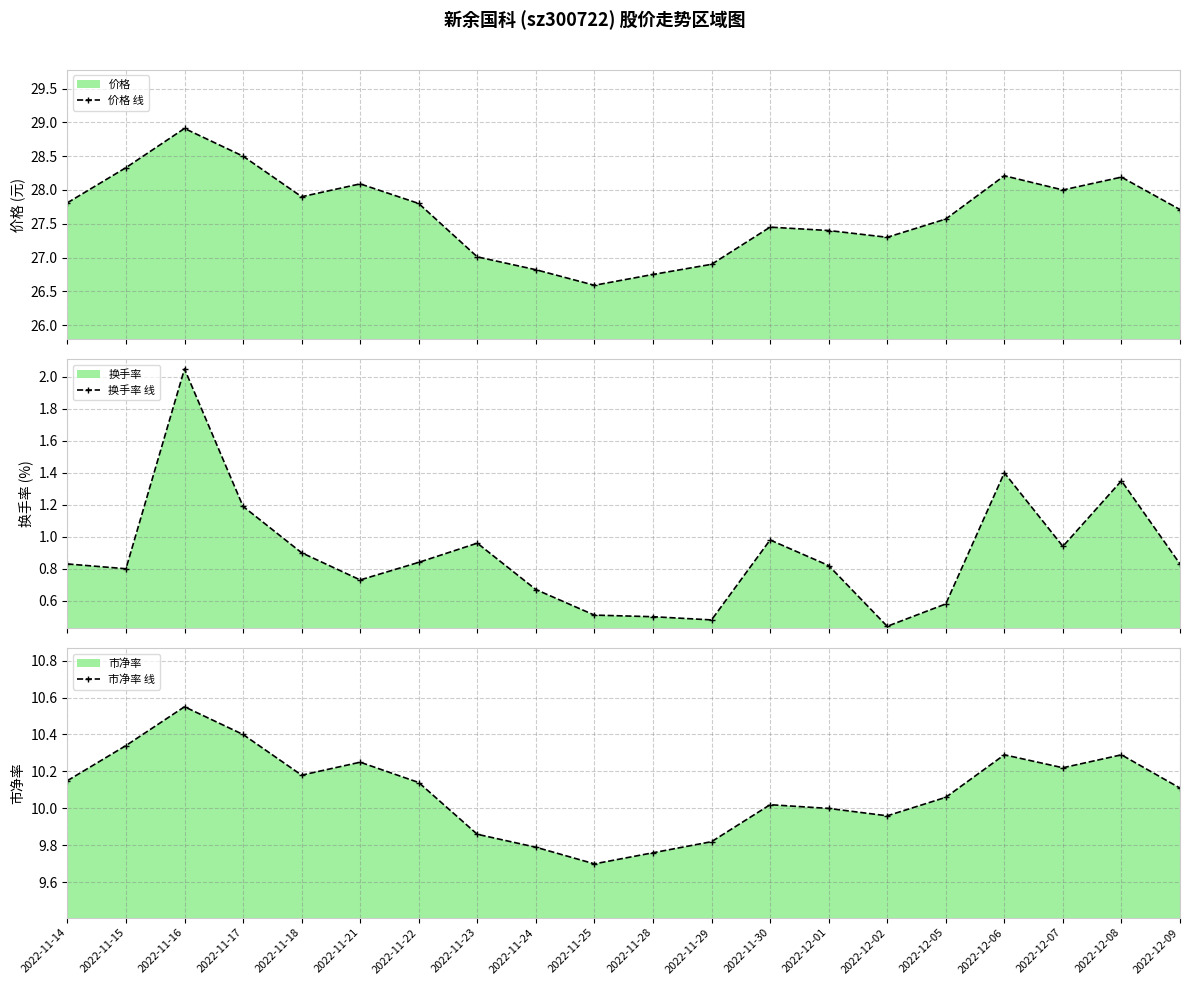

Which series has the largest total across all categories?

价格 线